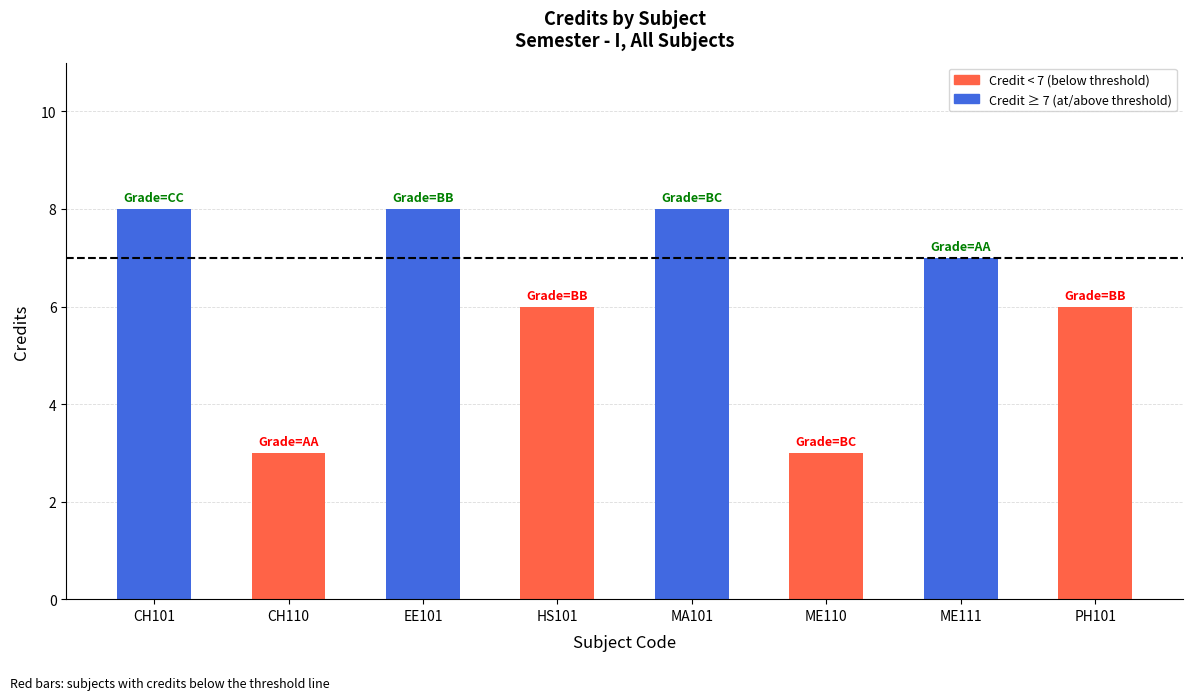

Reading left to right, extract all data points from this chart.

CH101=8	CH110=3	EE101=8	HS101=6	MA101=8	ME110=3	ME111=7	PH101=6